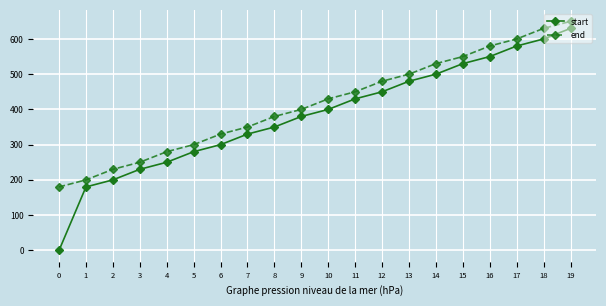

What is the approximate value of end at 17?

600